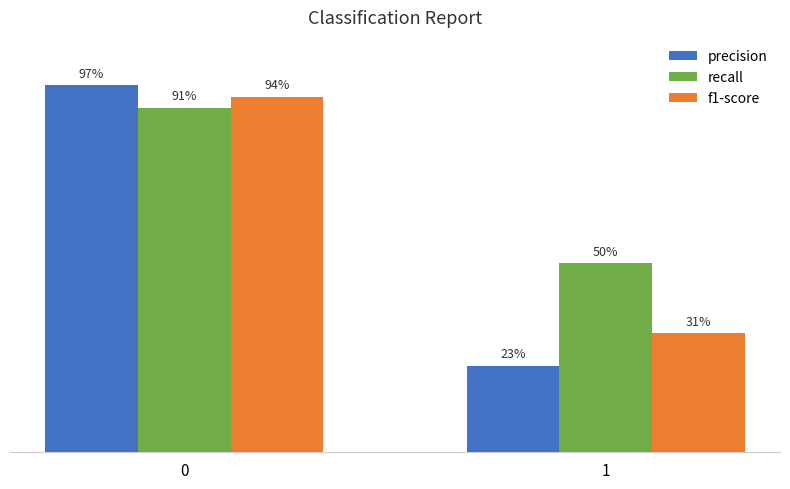

The f1-score series shows 0.9 at 0. True or false?

True